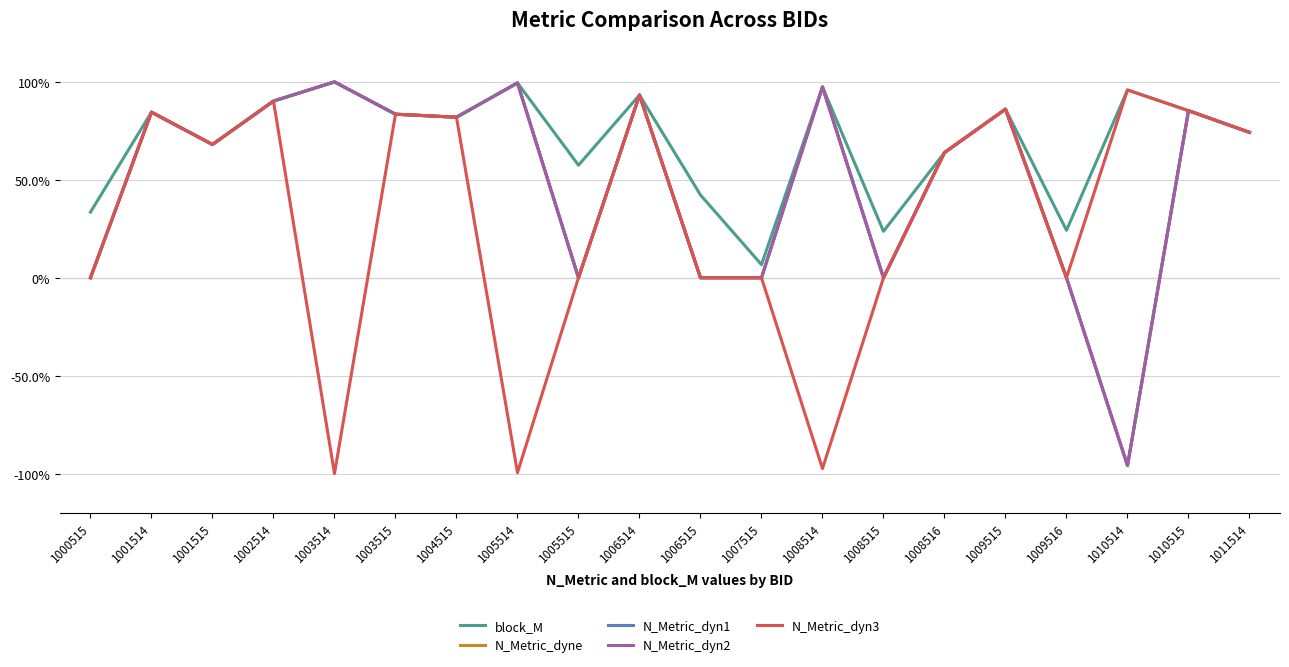

Reading right to left, transcribe all the data shown in this chart.

block_M: 1011514=0.7	1010515=0.9	1010514=1.0	1009516=0.2	1009515=0.9	1008516=0.6	1008515=0.2	1008514=1.0	1007515=0.1	1006515=0.4	1006514=0.9	1005515=0.6	1005514=1.0	1004515=0.8	1003515=0.8	1003514=1.0	1002514=0.9	1001515=0.7	1001514=0.8	1000515=0.3
N_Metric_dyne: 1011514=0.7	1010515=0.9	1010514=-1.0	1009516=0.0	1009515=0.9	1008516=0.6	1008515=0.0	1008514=1.0	1007515=0.0	1006515=0.0	1006514=0.9	1005515=0.0	1005514=1.0	1004515=0.8	1003515=0.8	1003514=1.0	1002514=0.9	1001515=0.7	1001514=0.8	1000515=0.0
N_Metric_dyn1: 1011514=0.7	1010515=0.9	1010514=-1.0	1009516=0.0	1009515=0.9	1008516=0.6	1008515=0.0	1008514=1.0	1007515=0.0	1006515=0.0	1006514=0.9	1005515=0.0	1005514=1.0	1004515=0.8	1003515=0.8	1003514=1.0	1002514=0.9	1001515=0.7	1001514=0.8	1000515=0.0
N_Metric_dyn2: 1011514=0.7	1010515=0.9	1010514=-1.0	1009516=0.0	1009515=0.9	1008516=0.6	1008515=0.0	1008514=1.0	1007515=0.0	1006515=0.0	1006514=0.9	1005515=0.0	1005514=1.0	1004515=0.8	1003515=0.8	1003514=1.0	1002514=0.9	1001515=0.7	1001514=0.8	1000515=0.0
N_Metric_dyn3: 1011514=0.7	1010515=0.9	1010514=1.0	1009516=0.0	1009515=0.9	1008516=0.6	1008515=0.0	1008514=-1.0	1007515=0.0	1006515=0.0	1006514=0.9	1005515=0.0	1005514=-1.0	1004515=0.8	1003515=0.8	1003514=-1.0	1002514=0.9	1001515=0.7	1001514=0.8	1000515=0.0